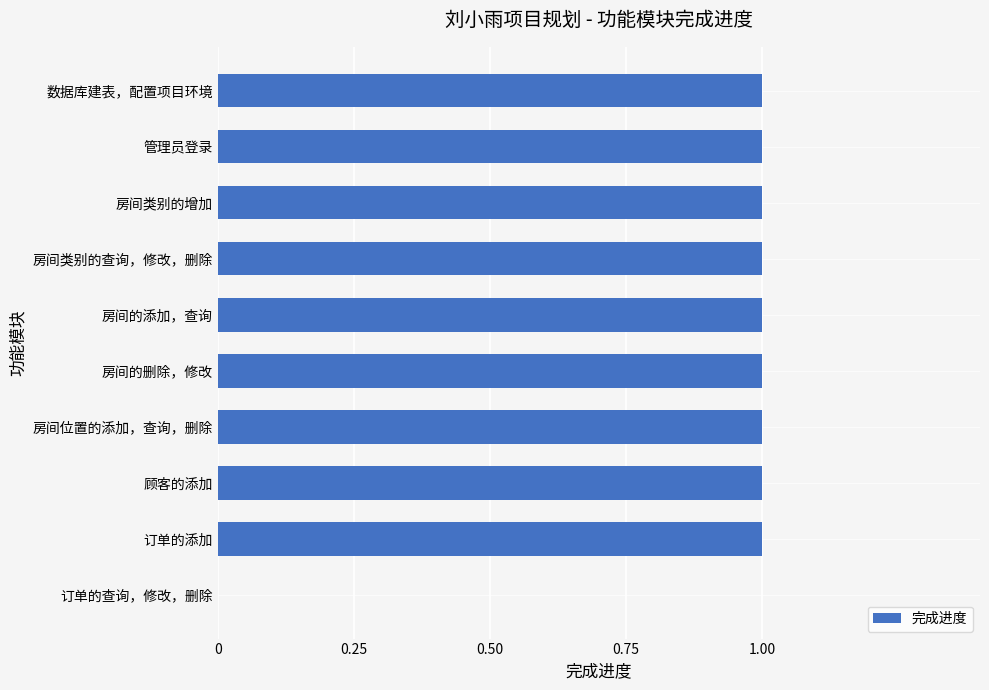

How many distinct data groups are displayed?

1